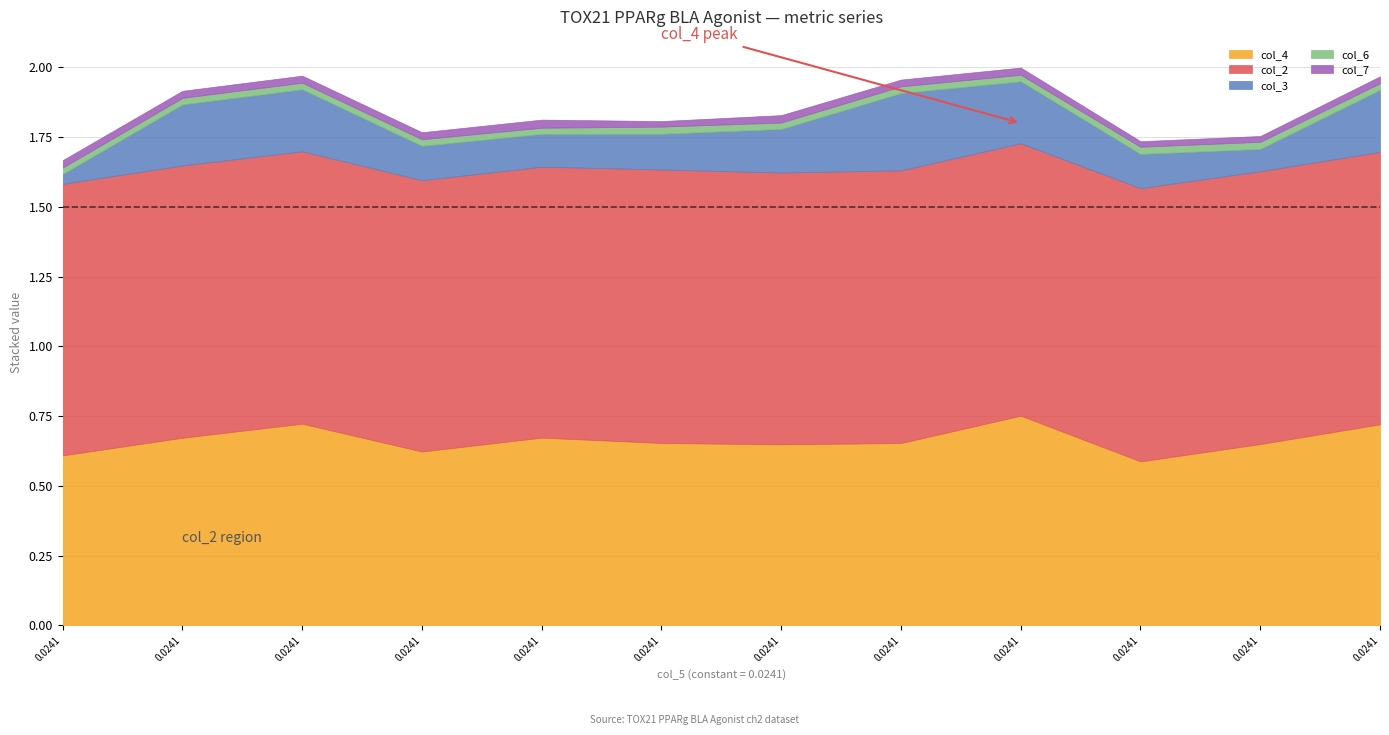

What is the average value of the col_4 series?

0.7